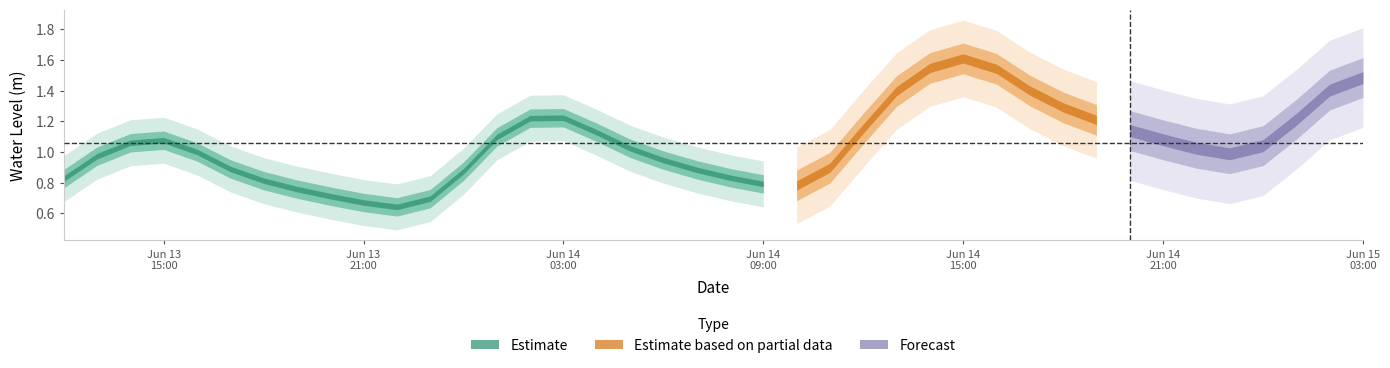

Read the value at 2025-06-13 21:00:00.

0.7